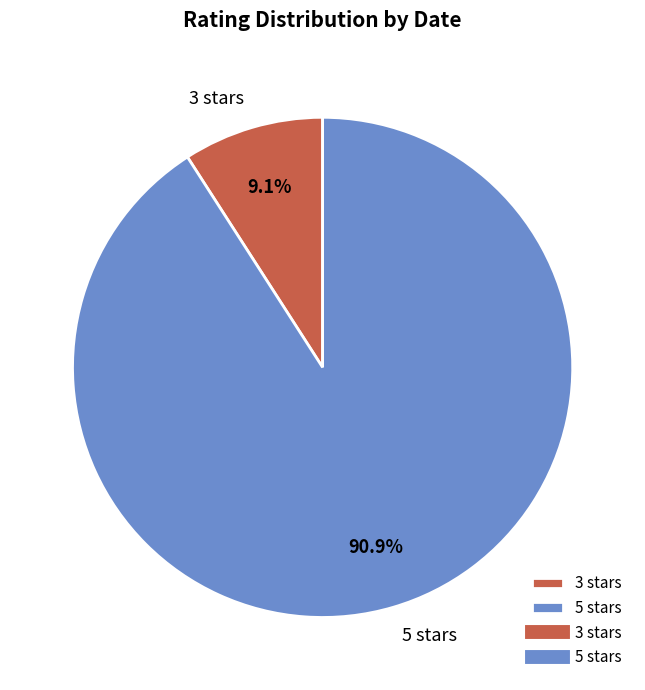

How many slices are in this pie chart?

2